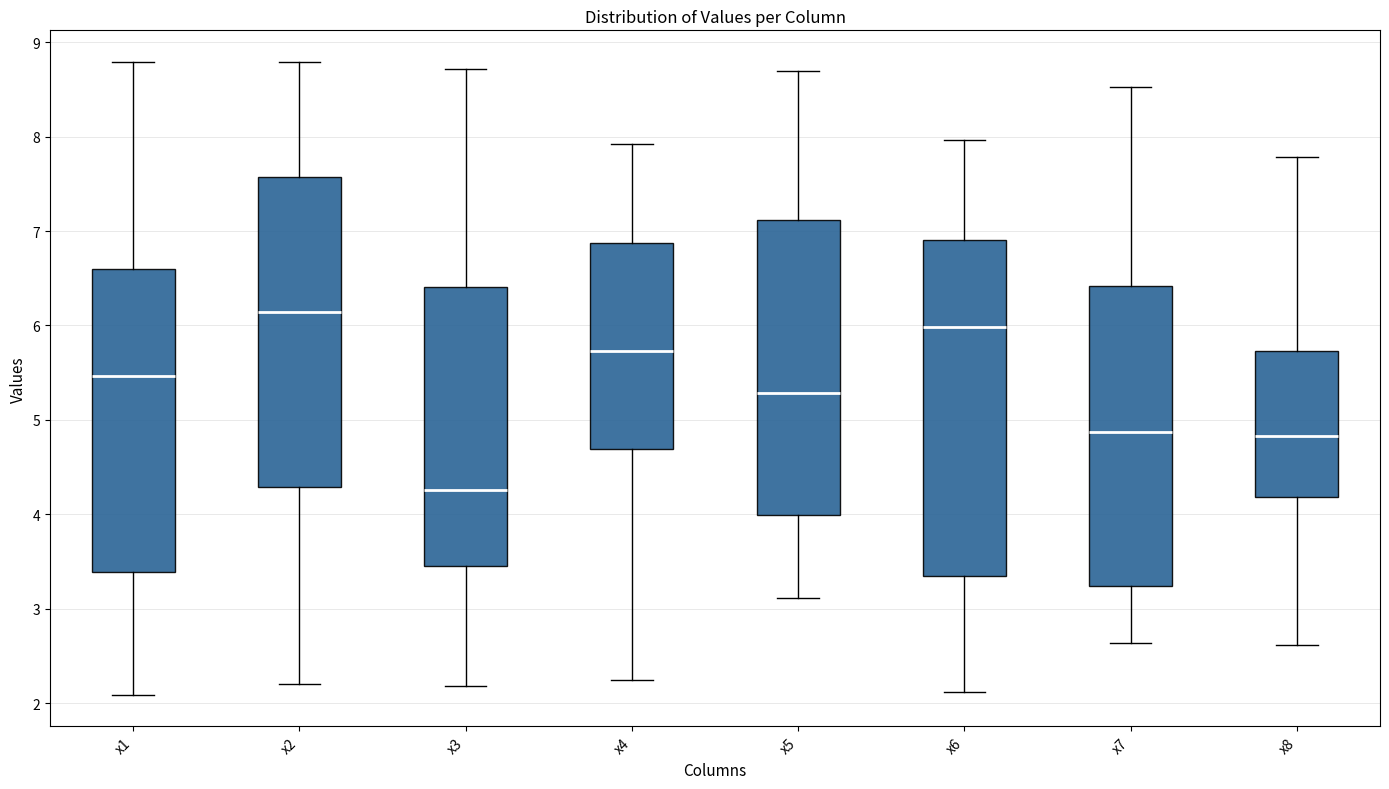

Where does the upper whisker of the box for x5 end on the y-axis? The values are not printed on the chart, so give them approximately, as read against the axis.

8.7